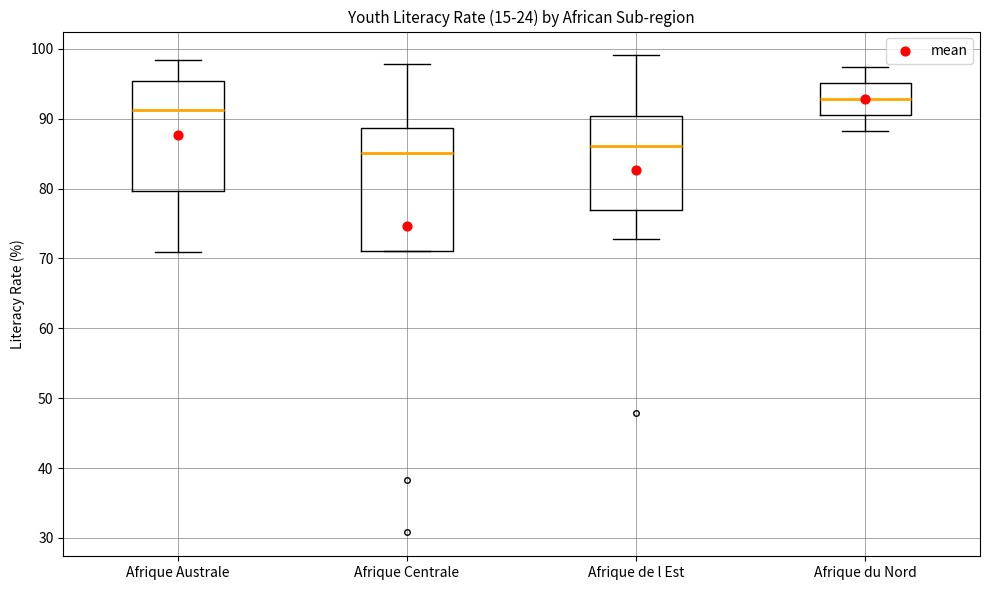

Reading left to right, transcribe this box plot: for each box, give where its median line is, the range the box spans, and where its two whiskers end, as read against the y-axis. The values are not printed on the chart, so give them approximately, as read against the axis.

Afrique Australe: median 91, box 80 to 95, whiskers 71 to 98
Afrique Centrale: median 85, box 71 to 89, whiskers 71 to 98
Afrique de l Est: median 86, box 77 to 90, whiskers 73 to 99
Afrique du Nord: median 93, box 91 to 95, whiskers 88 to 97